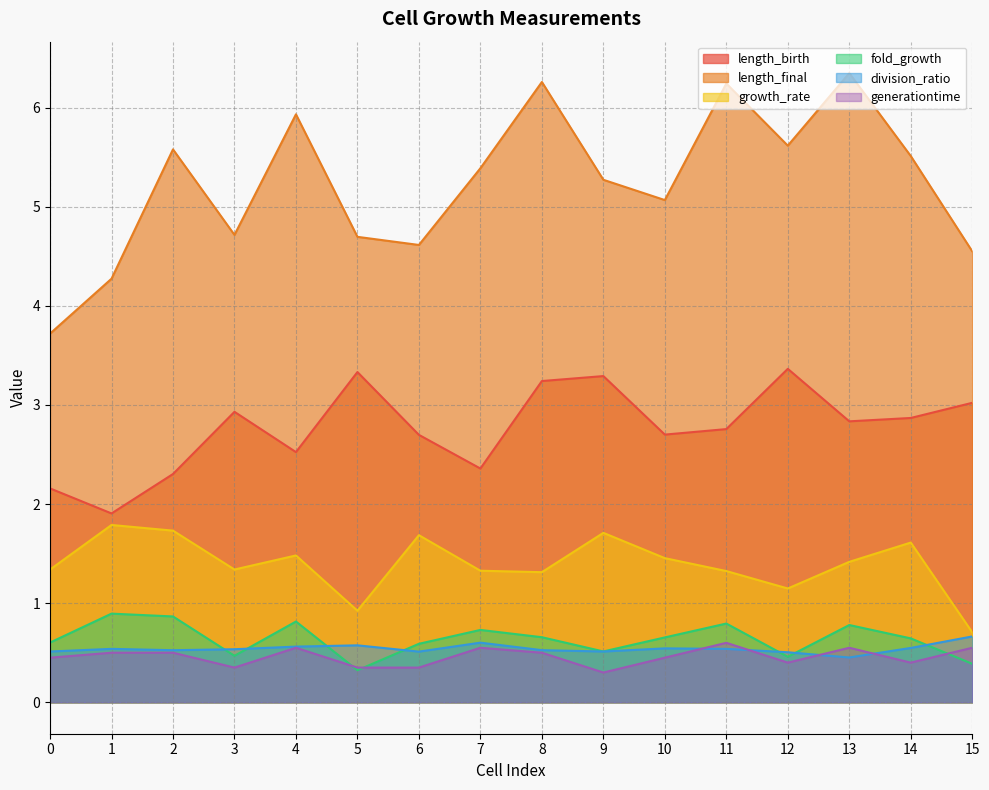

List the labels in order of length_final value, largest first.

13, 8, 11, 4, 12, 2, 14, 7, 9, 10, 3, 5, 6, 15, 1, 0